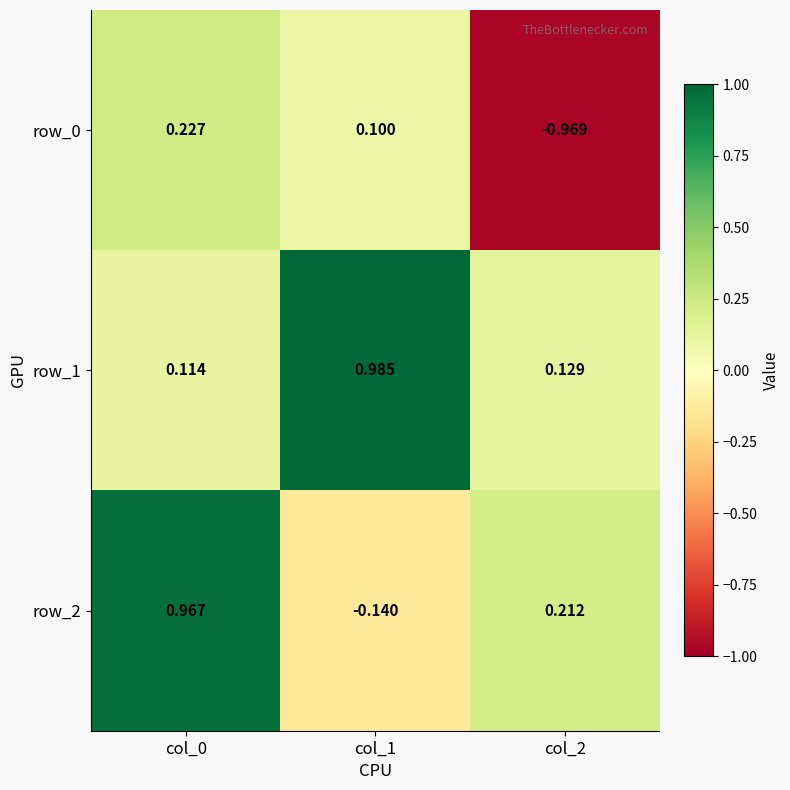

Is the value of row_1 at col_1 greater than the value of row_0 at col_0?

Yes